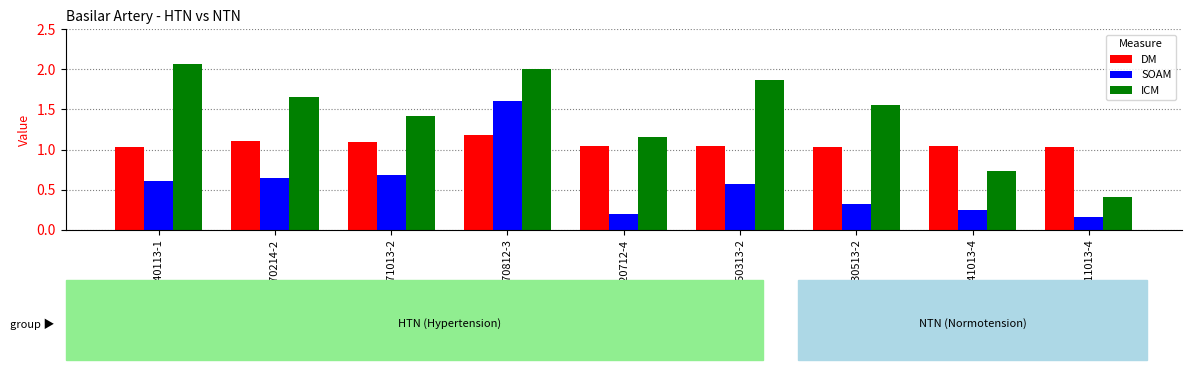

Which has a higher value, 170812-3 or 070214-2?

170812-3